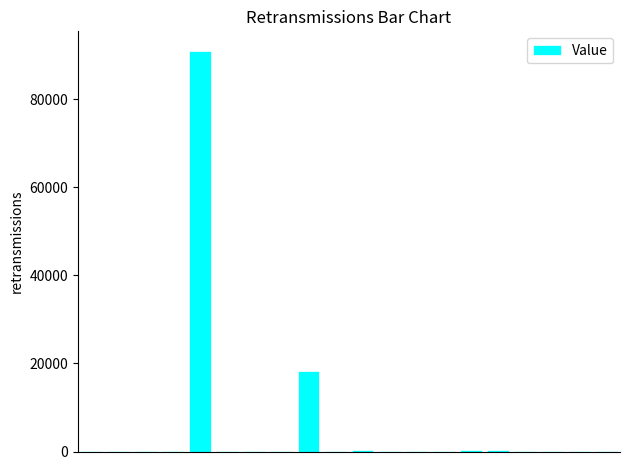

What is the sum of all values?

110449.8